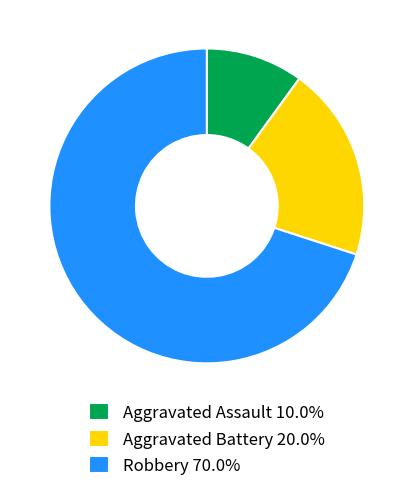

Which has a higher value, Aggravated Assault or Robbery?

Robbery